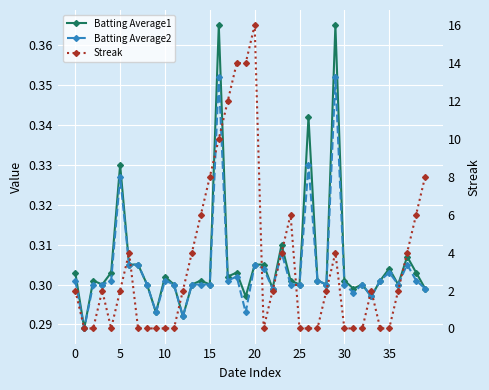

The Batting Average1 series shows 0.5 at 36. True or false?

False